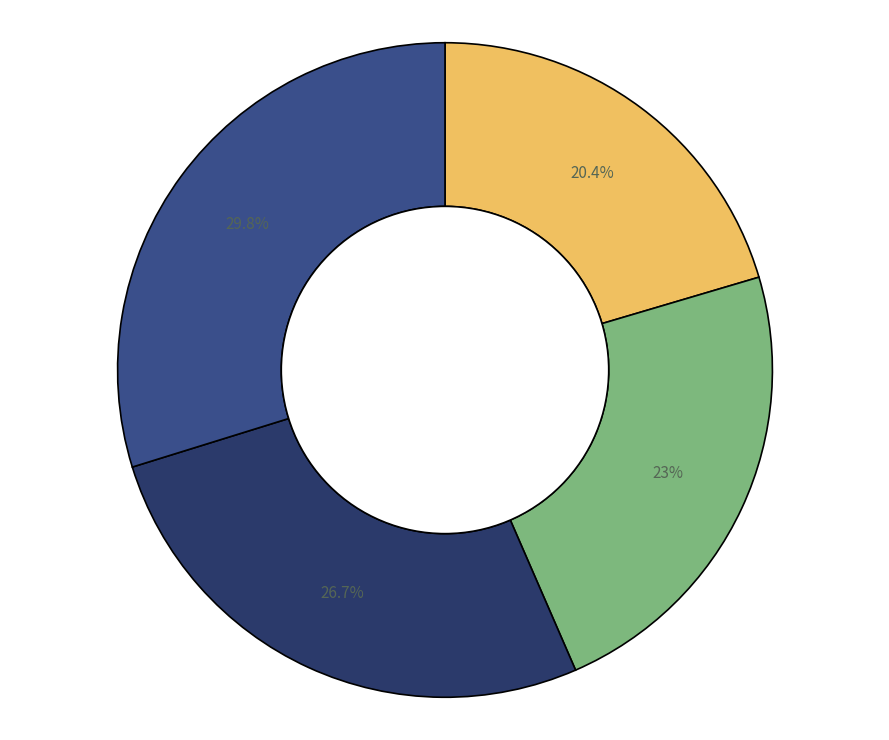

Is there any slice that represents more than half of the pie?

No